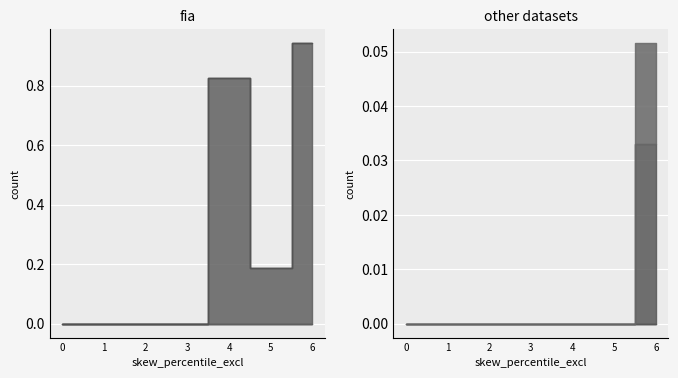

Count the number of categories in the chart.

7